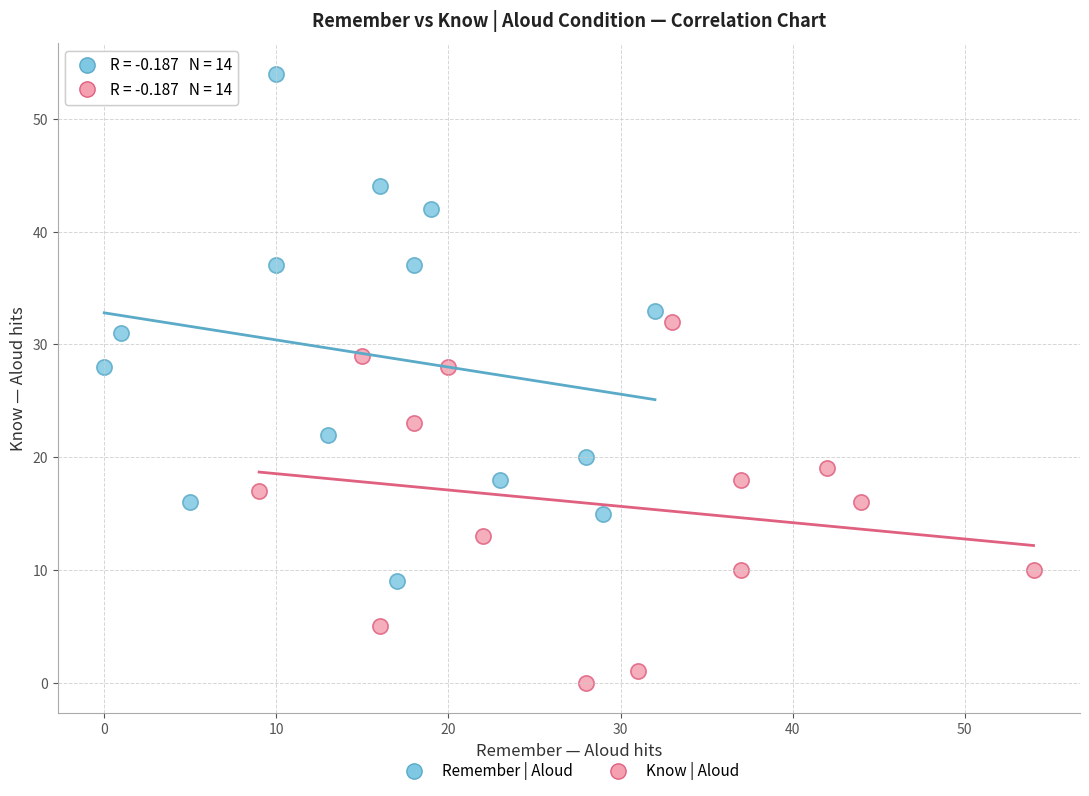

Which series has the widest spread of Y values?

Remember | Aloud